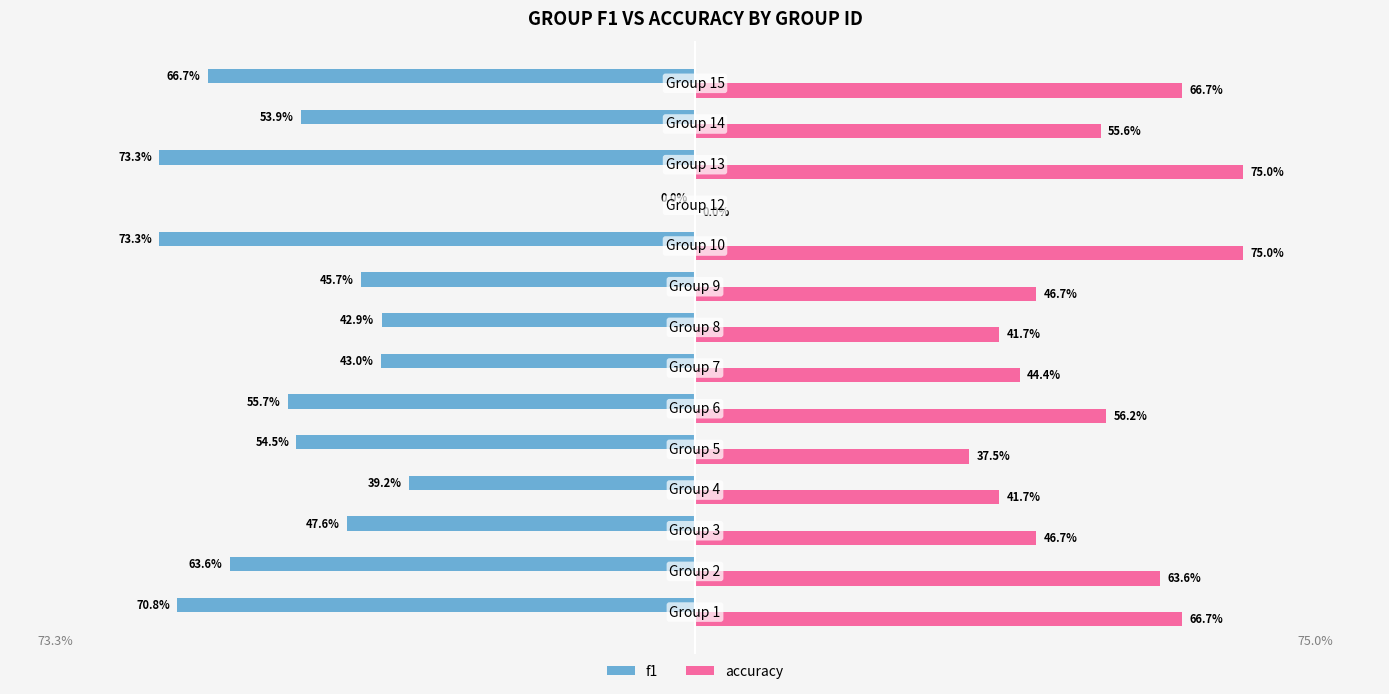

Which series has the largest total across all categories?

accuracy